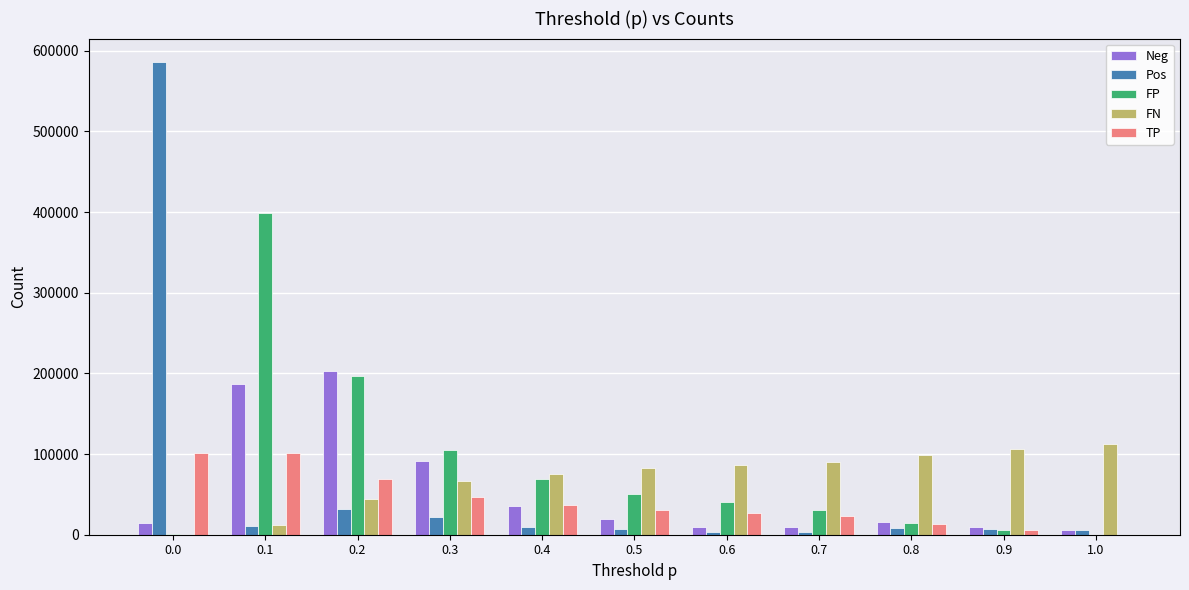

The value of FP at 0.2 is 196277. True or false?

True